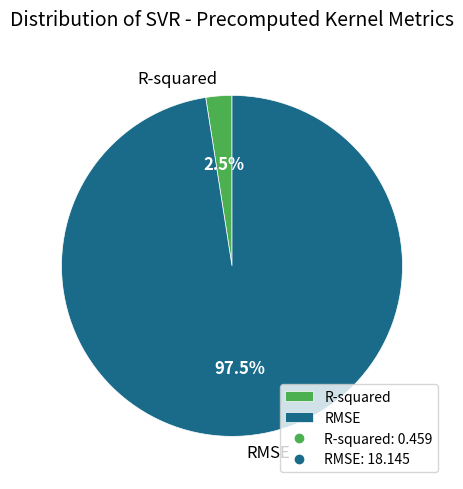

Is it true that RMSE is 87% of the pie?

False